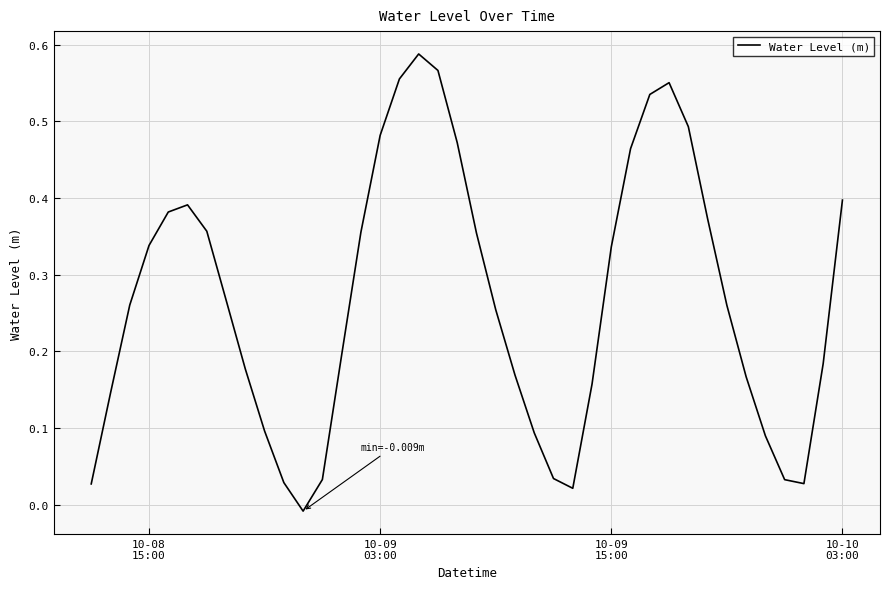

What is the greatest value displayed?

0.6